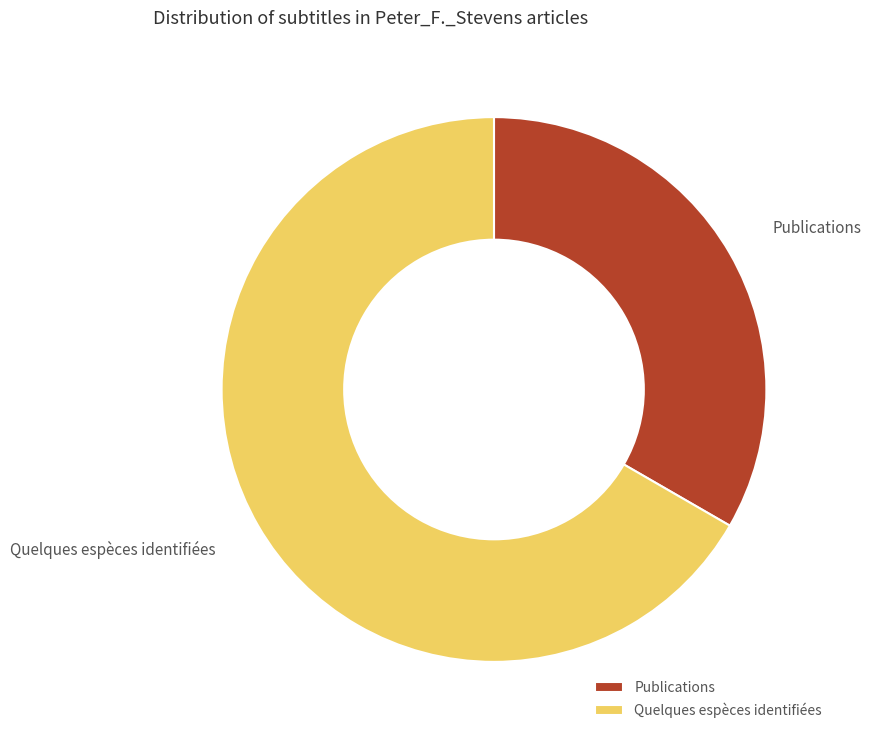

The Publications slice represents 33% of the pie. True or false?

True